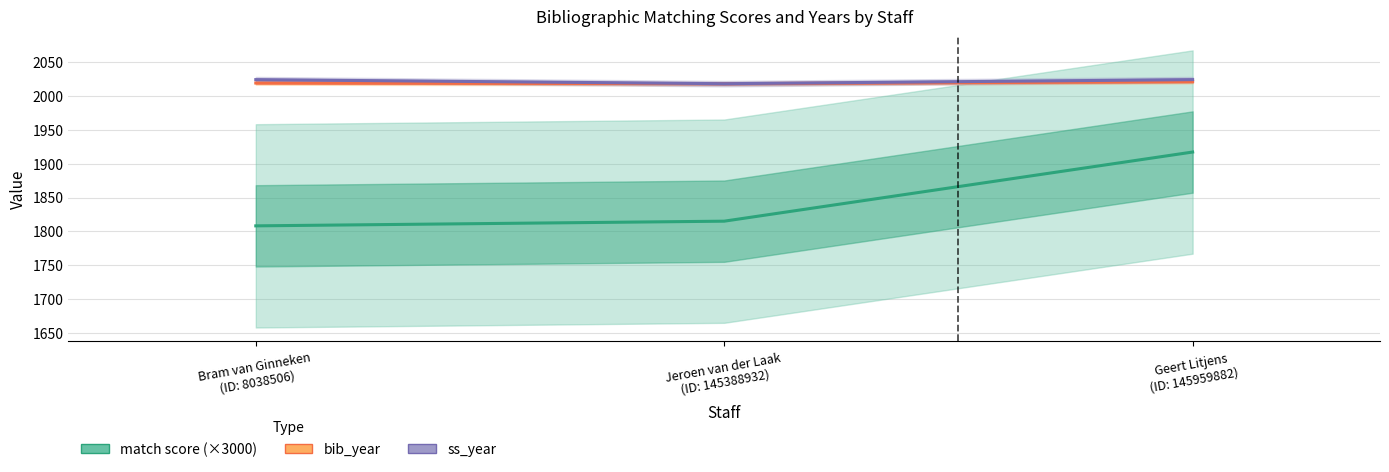

The value of match score (×3000) at Bram van Ginneken
(ID: 8038506) is 1808.2. True or false?

True